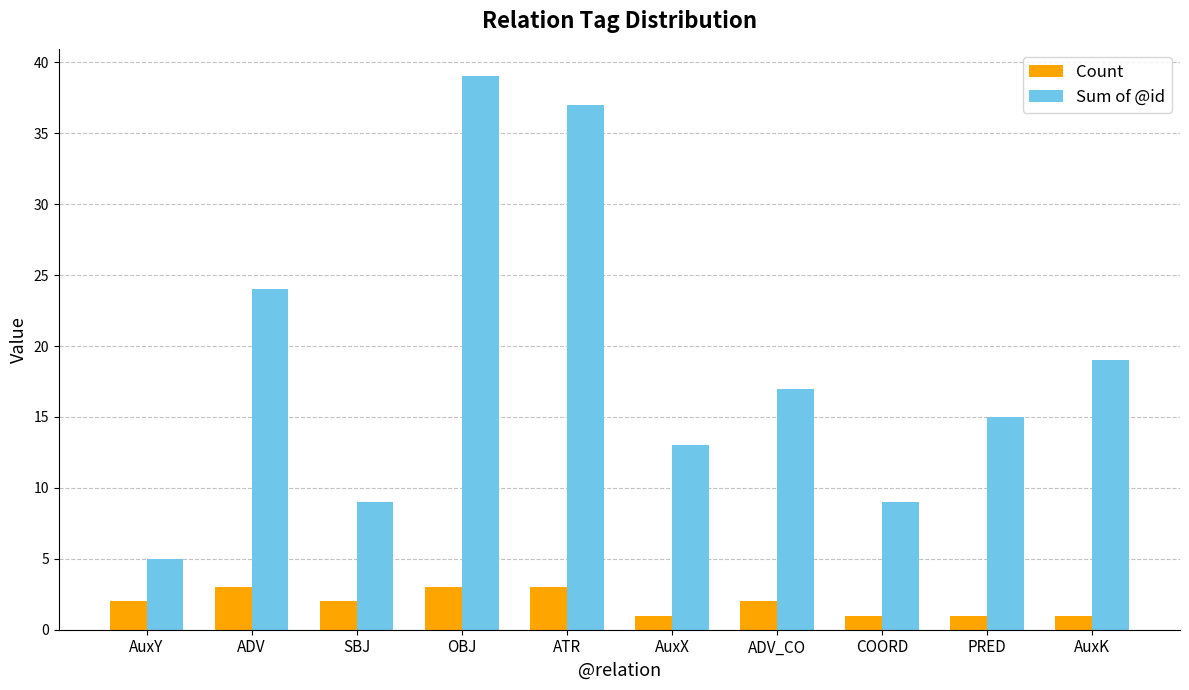

Which series has the widest spread of values?

Sum of @id